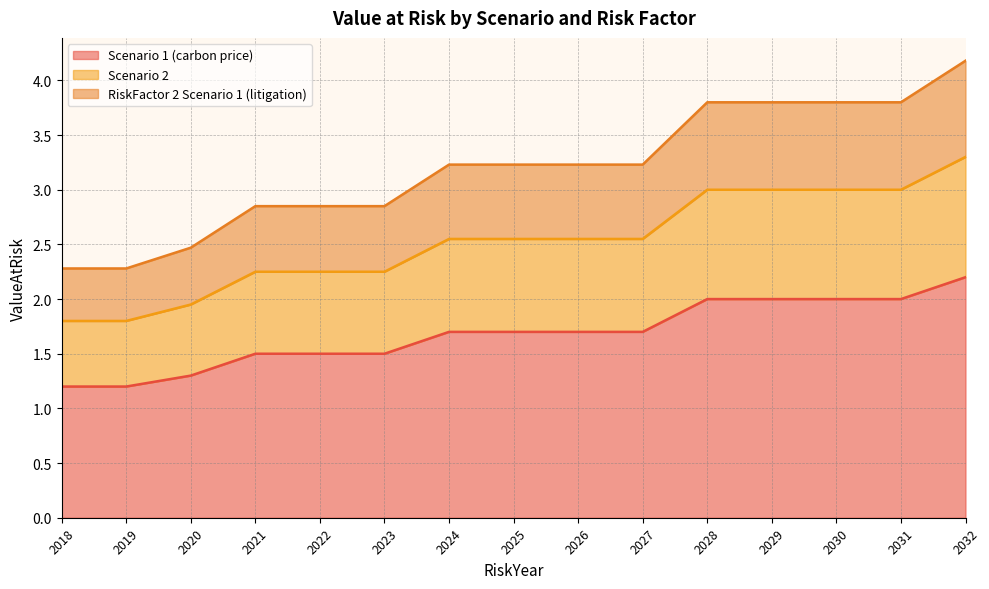

What is the value of the Scenario 2 point at the 12th from the left?

3.0